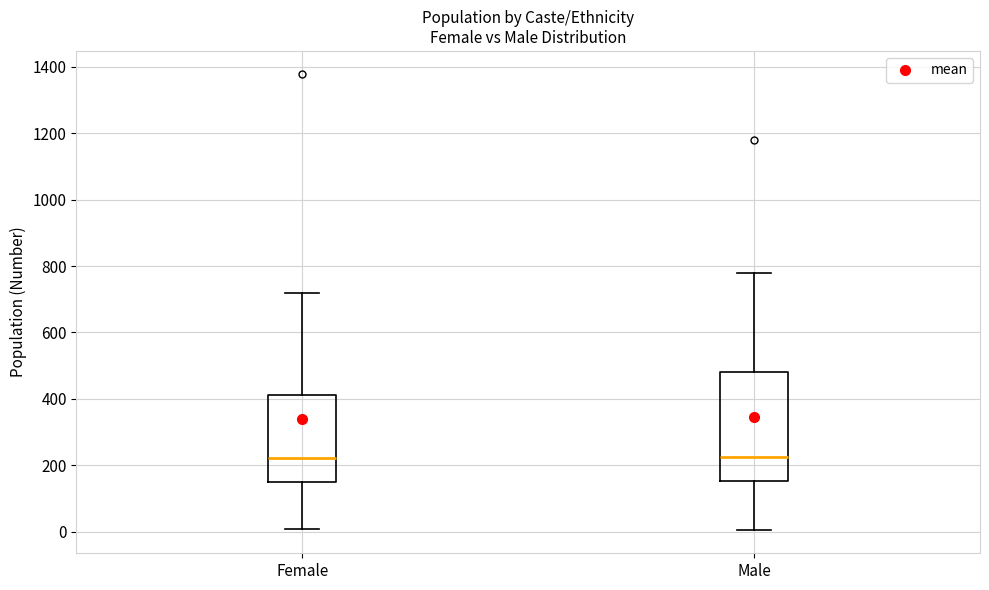

Reading left to right, transcribe this box plot: for each box, give where its median line is, the range the box spans, and where its two whiskers end, as read against the y-axis. The values are not printed on the chart, so give them approximately, as read against the axis.

Female: median 220, box 160 to 420, whiskers 0 to 720
Male: median 220, box 160 to 480, whiskers 0 to 780